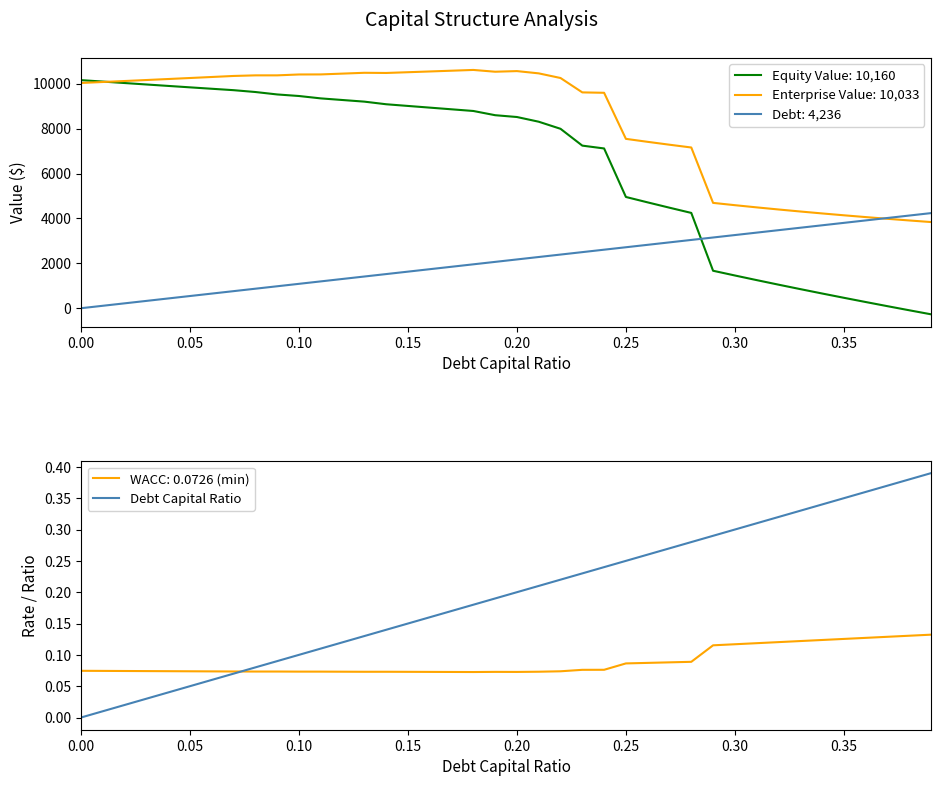

After their last crossing, which series has the higher values: Equity Value: 10,160 or Debt: 4,236?

Debt: 4,236